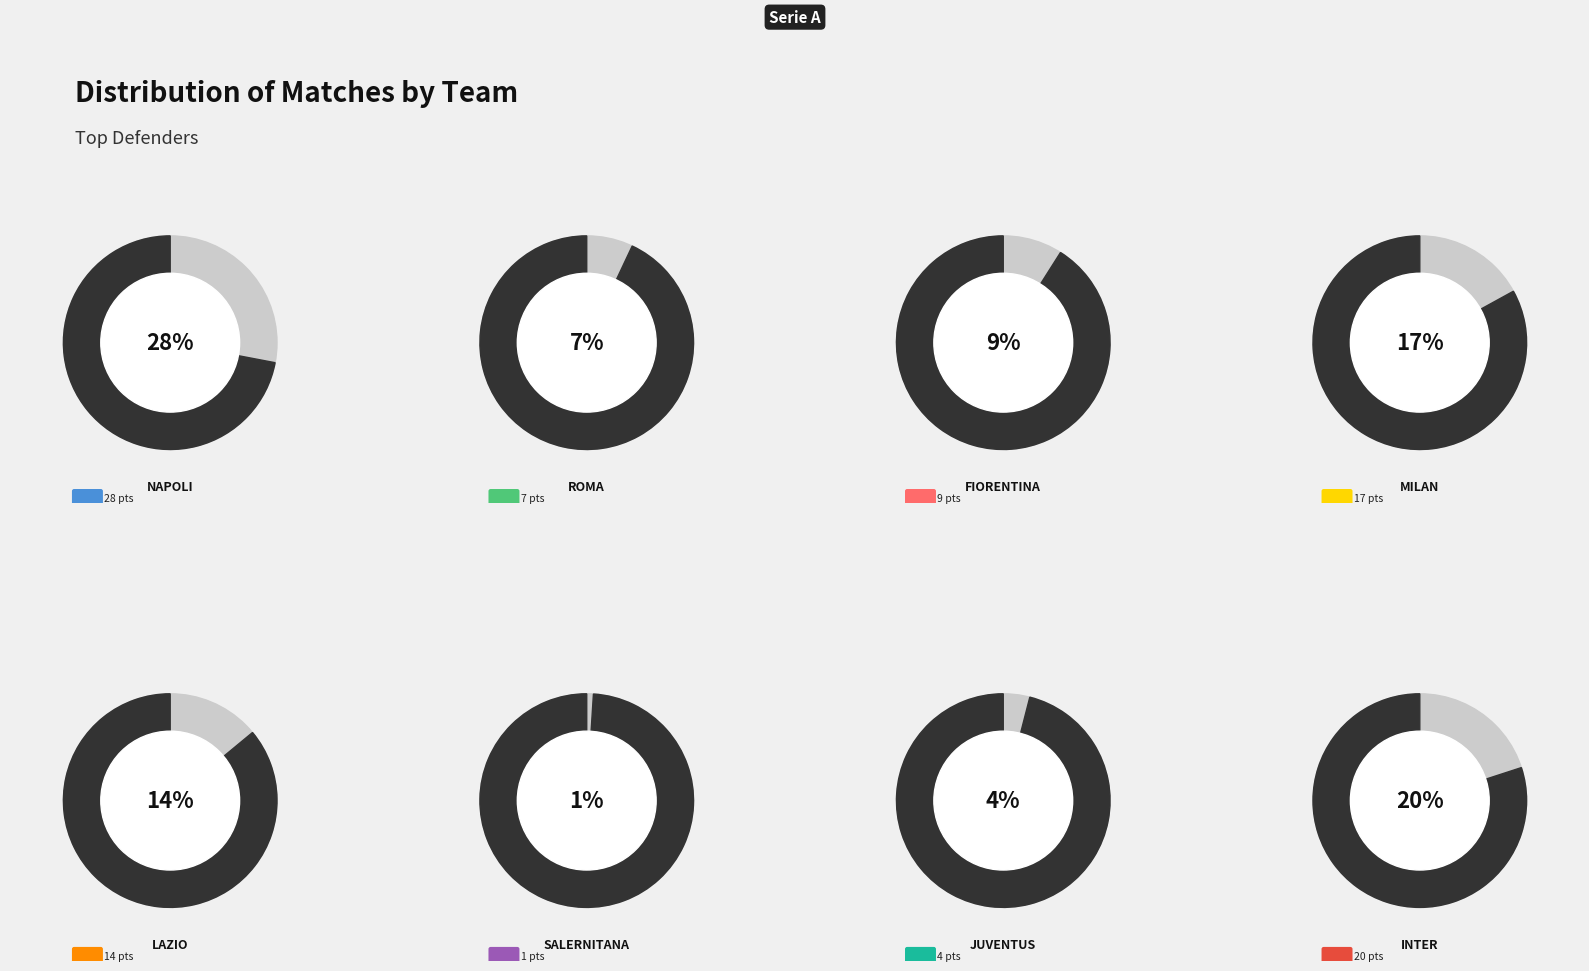

The Napoli slice represents 16% of the pie. True or false?

False